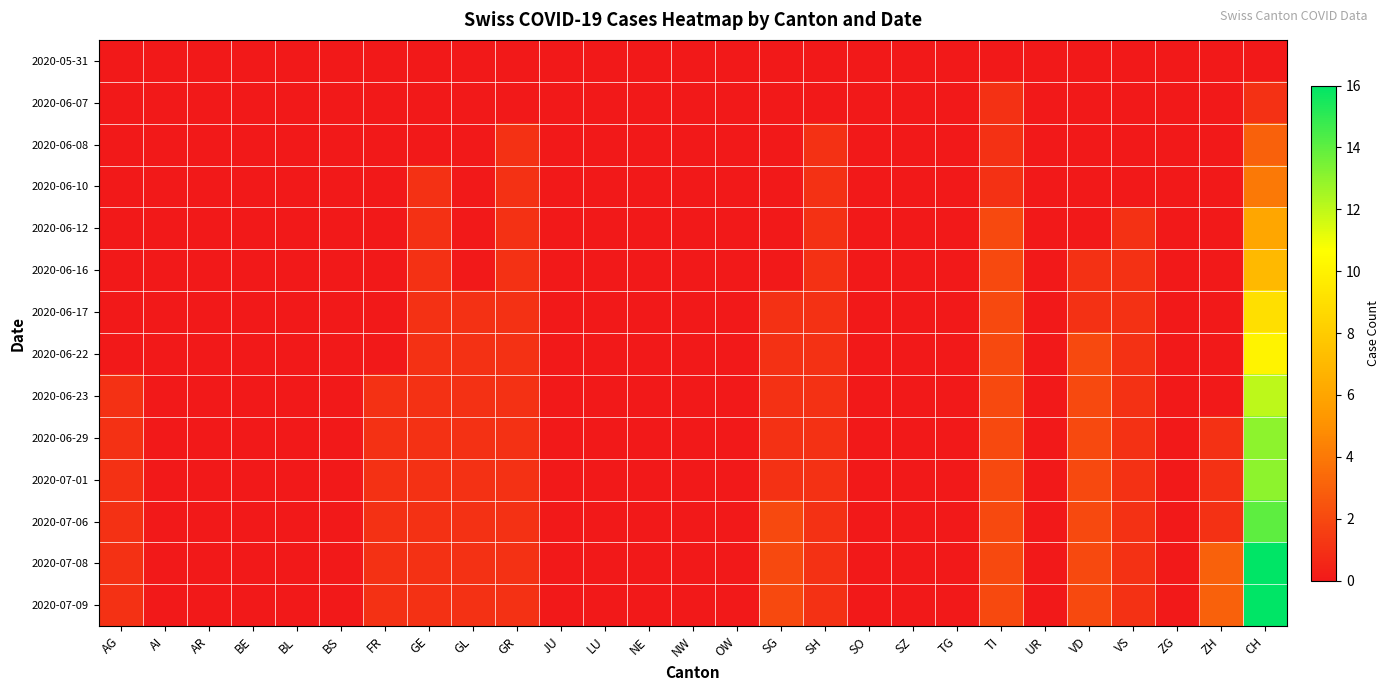

How many categories are shown in the chart?

27